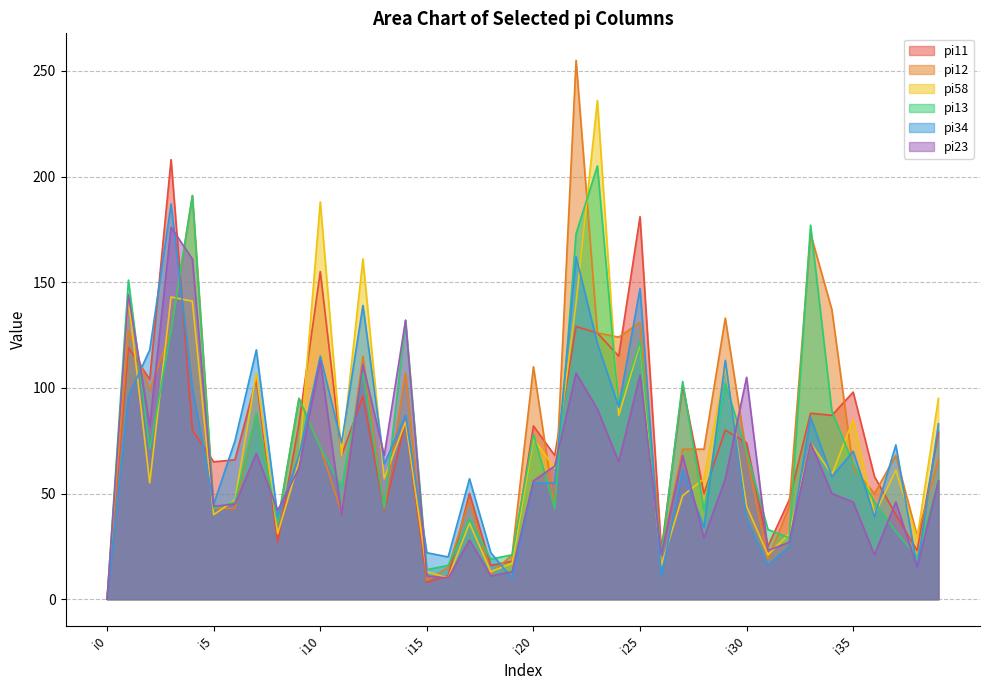

Which series has the largest total across all categories?

pi12